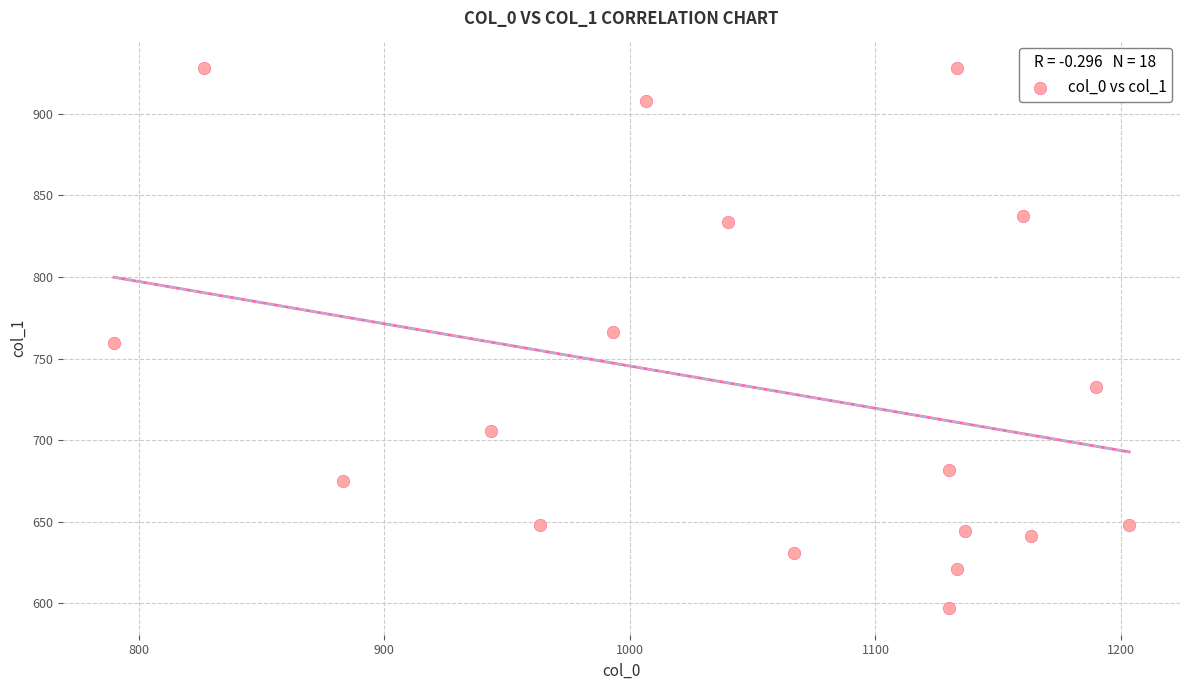

What is the range of X values (max minus min)?

413.3